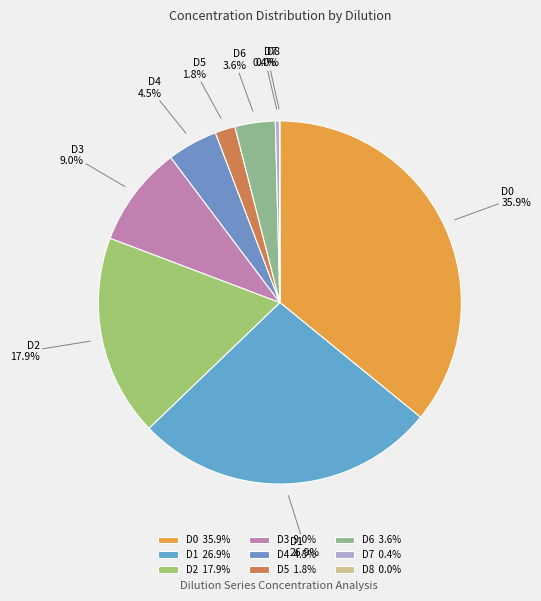

Does D0 represent more than half of the total?

No